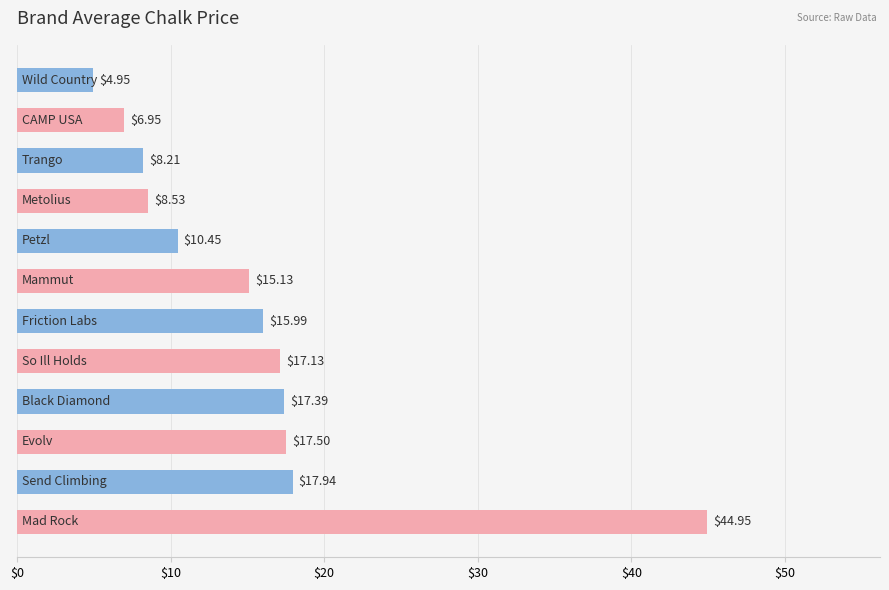

How many values are below 15?

5